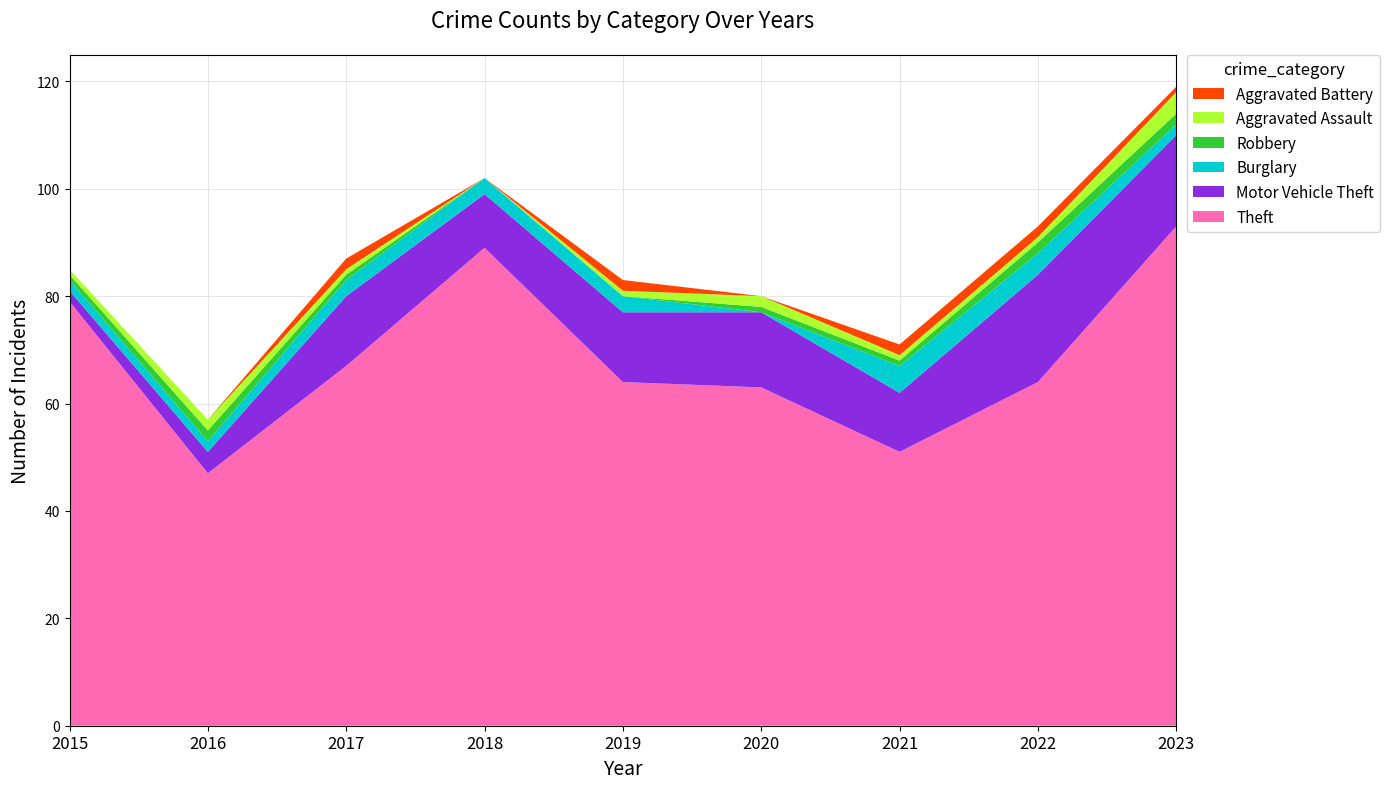

Reading left to right, transcribe all the data shown in this chart.

Theft: 2015=79	2016=47	2017=67	2018=89	2019=64	2020=63	2021=51	2022=64	2023=93
Motor Vehicle Theft: 2015=2	2016=4	2017=13	2018=10	2019=13	2020=14	2021=11	2022=20	2023=17
Burglary: 2015=2	2016=2	2017=3	2018=3	2019=3	2020=0	2021=5	2022=4	2023=2
Robbery: 2015=1	2016=2	2017=1	2018=0	2019=0	2020=1	2021=1	2022=2	2023=2
Aggravated Assault: 2015=1	2016=2	2017=1	2018=0	2019=1	2020=2	2021=1	2022=1	2023=4
Aggravated Battery: 2015=0	2016=0	2017=2	2018=0	2019=2	2020=0	2021=2	2022=2	2023=1